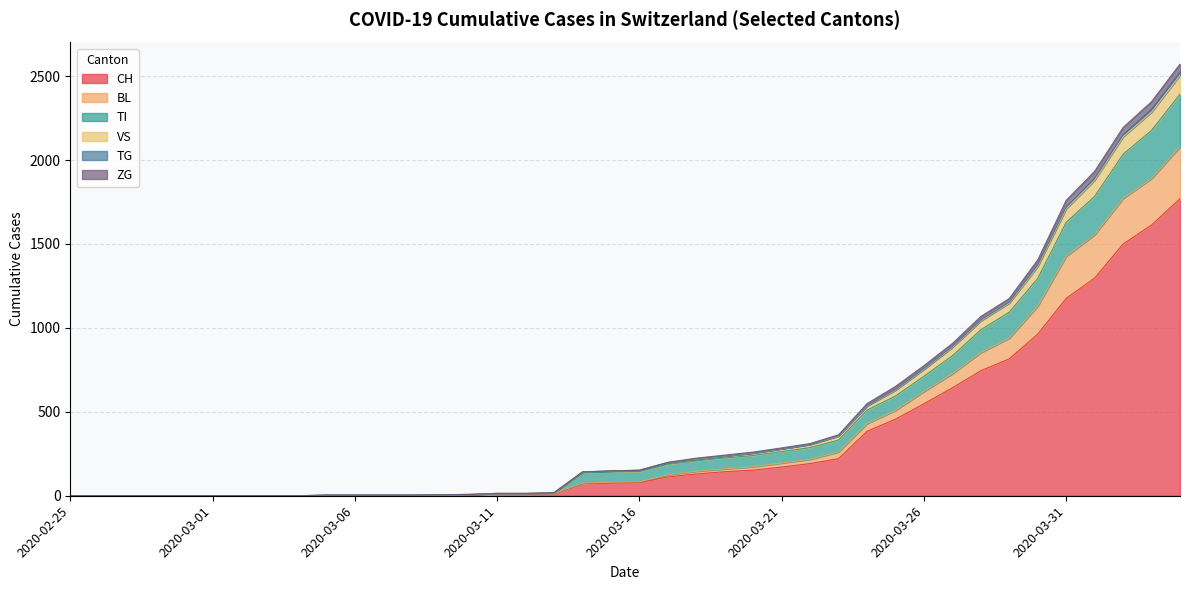

Rank the series at 2020-03-03 from lowest to highest value.

CH, BL, TI, VS, TG, ZG